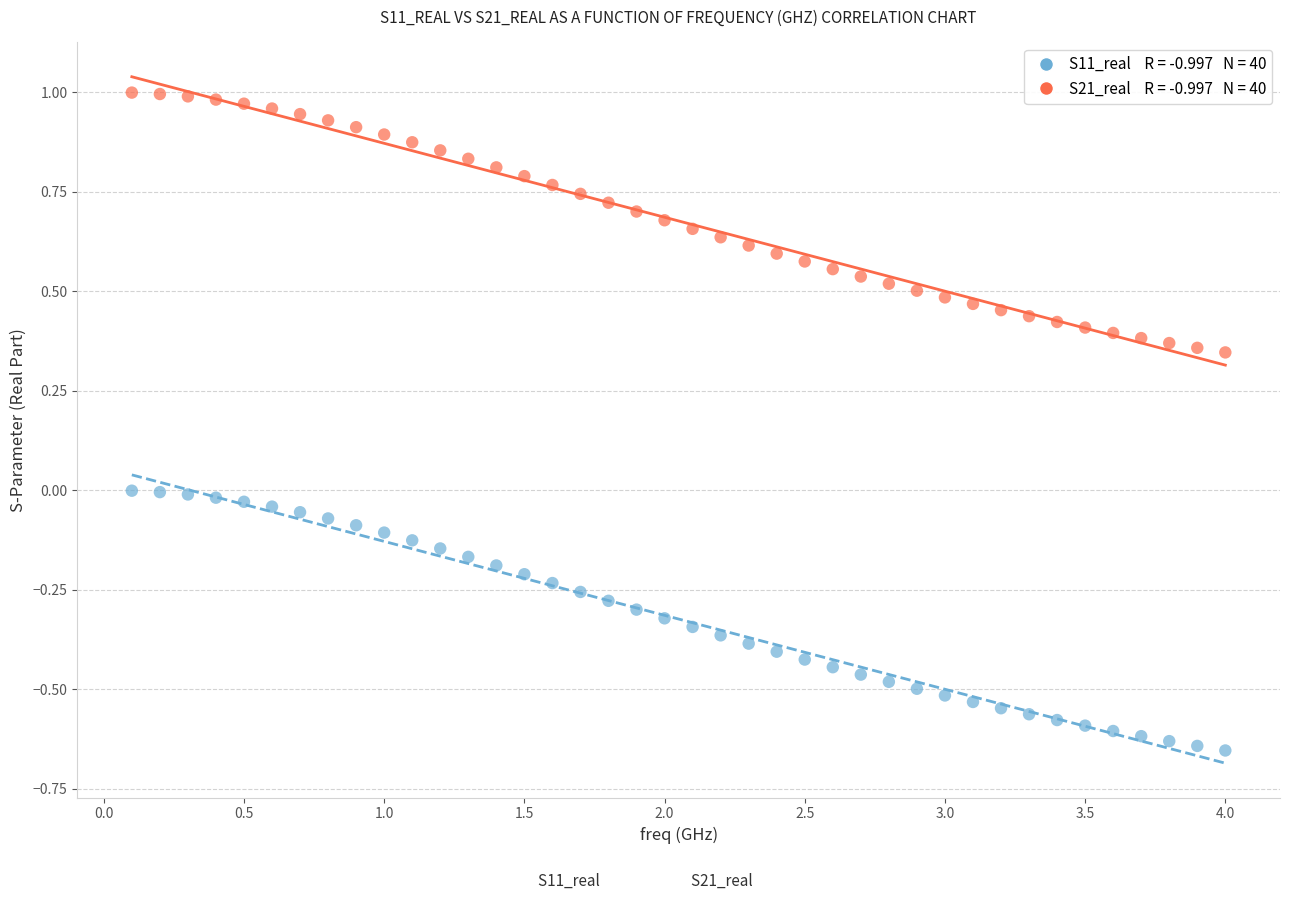

Across all data points, what is the range of Y values (max minus min)?

1.7